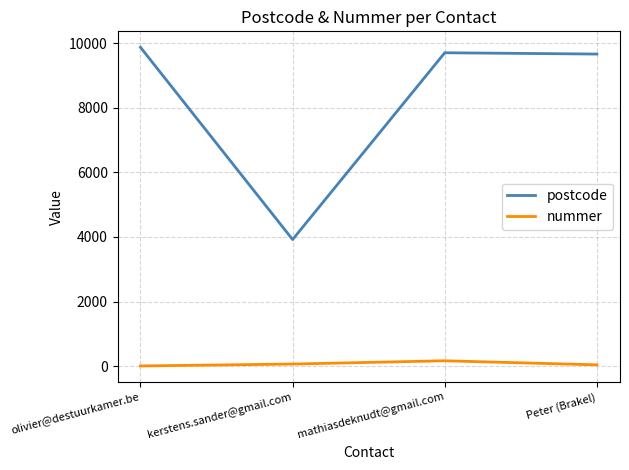

What is the average value of the postcode series?

8288